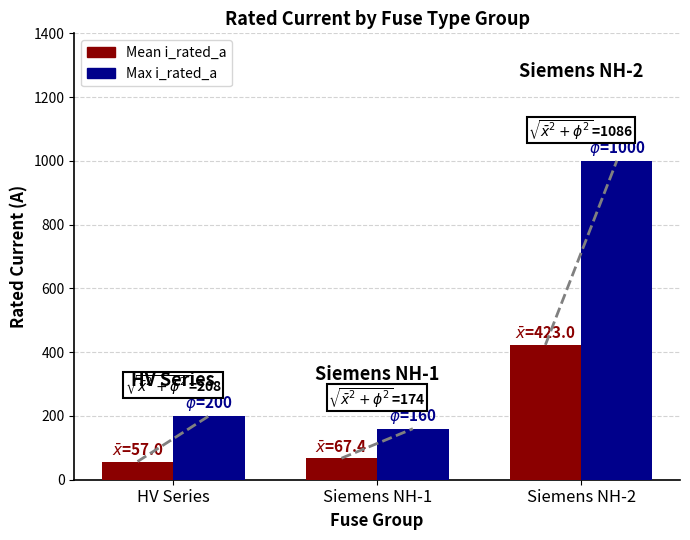

Which series has the widest spread of values?

Max i_rated_a